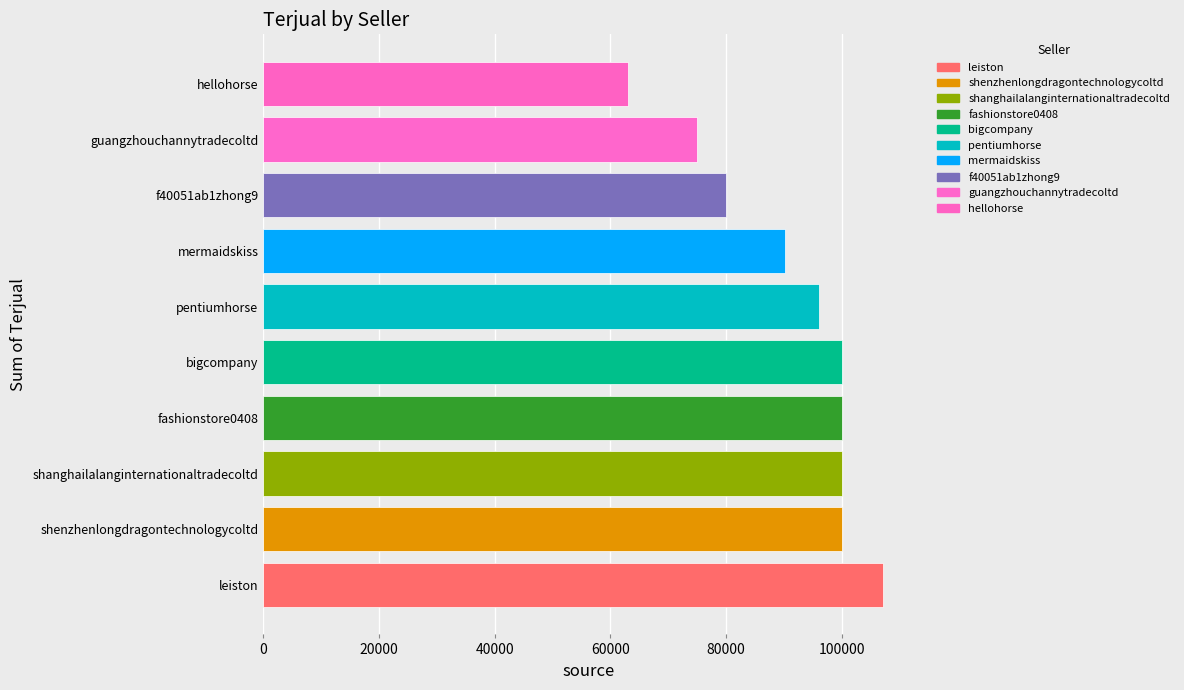

The chart shows a value of 90100 at mermaidskiss. True or false?

True